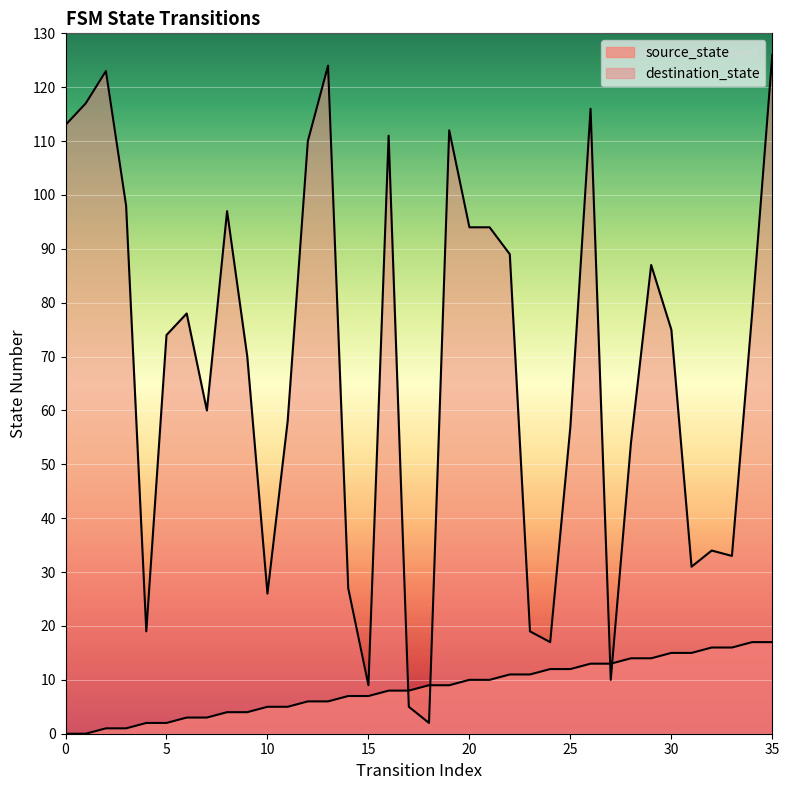

Does the chart display data point markers on the line(s)?

No